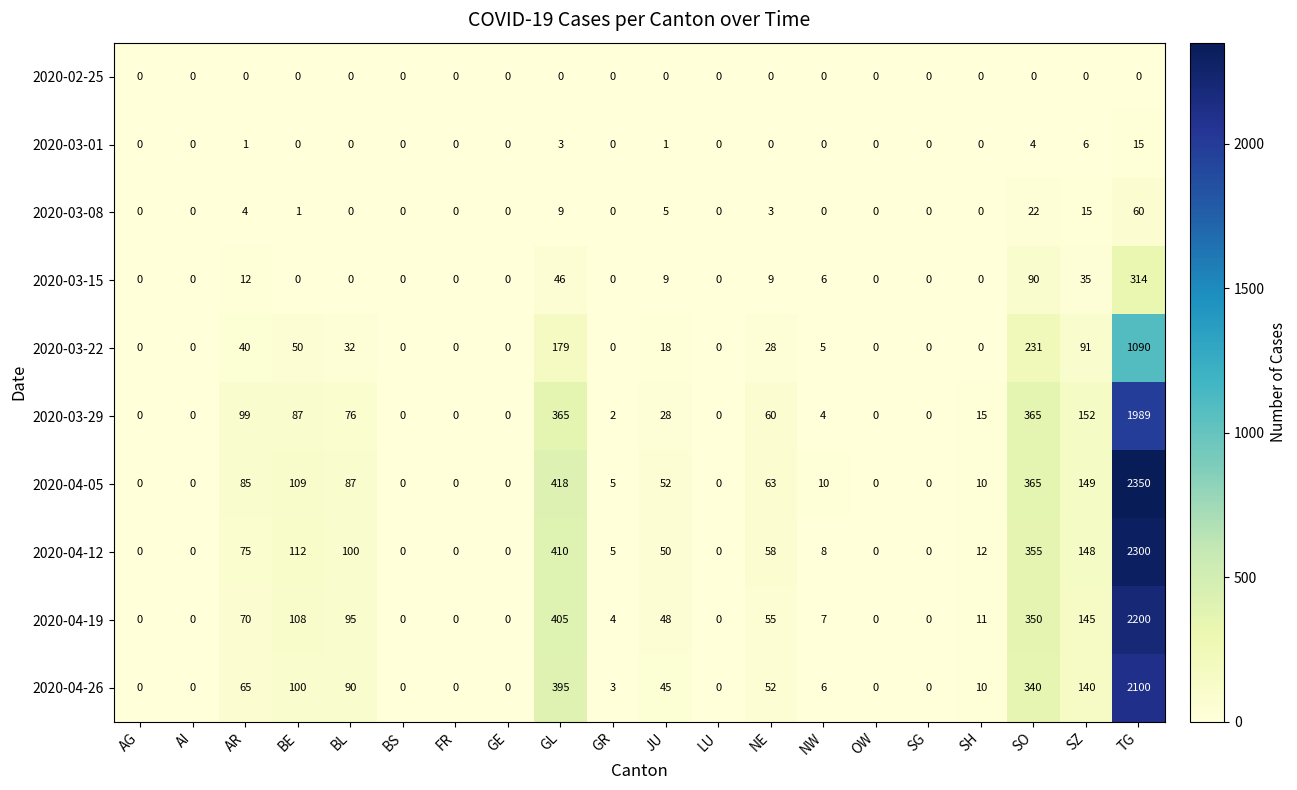

The value of 2020-04-12 at AI is 0. True or false?

True